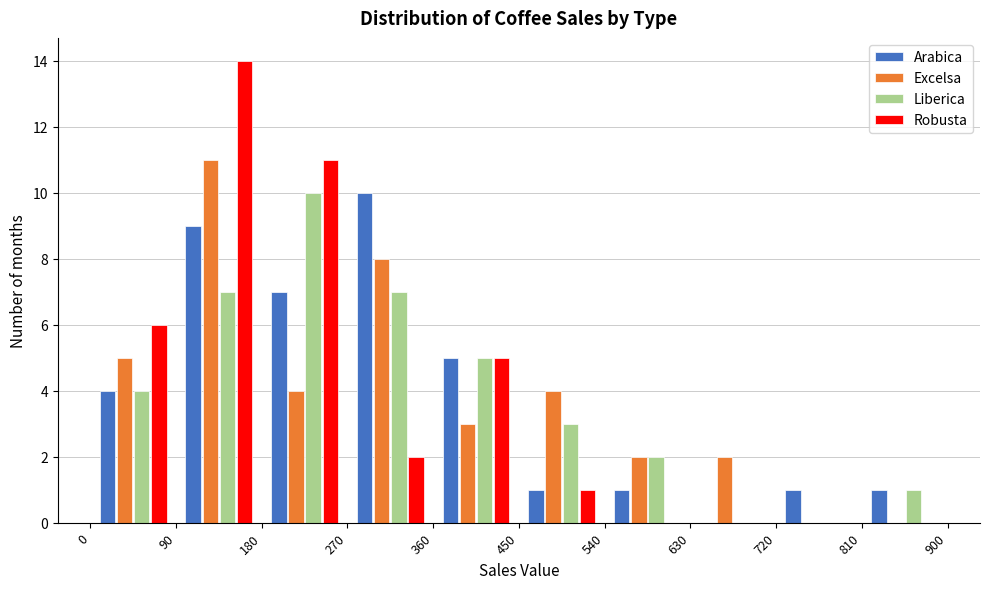

Reading left to right, list every range on the x-axis with the height of the bar of each series over it. The values are not printed on the chart, so give them approximately, as read against the axis.

0 to 90: Arabica=4	Excelsa=5	Liberica=4	Robusta=6
90 to 180: Arabica=9	Excelsa=11	Liberica=7	Robusta=14
180 to 270: Arabica=7	Excelsa=4	Liberica=10	Robusta=11
270 to 360: Arabica=10	Excelsa=8	Liberica=7	Robusta=2
360 to 450: Arabica=5	Excelsa=3	Liberica=5	Robusta=5
450 to 540: Arabica=1	Excelsa=4	Liberica=3	Robusta=1
540 to 630: Arabica=1	Excelsa=2	Liberica=2	Robusta=0
630 to 720: Arabica=0	Excelsa=2	Liberica=0	Robusta=0
720 to 810: Arabica=1	Excelsa=0	Liberica=0	Robusta=0
810 to 900: Arabica=1	Excelsa=0	Liberica=1	Robusta=0